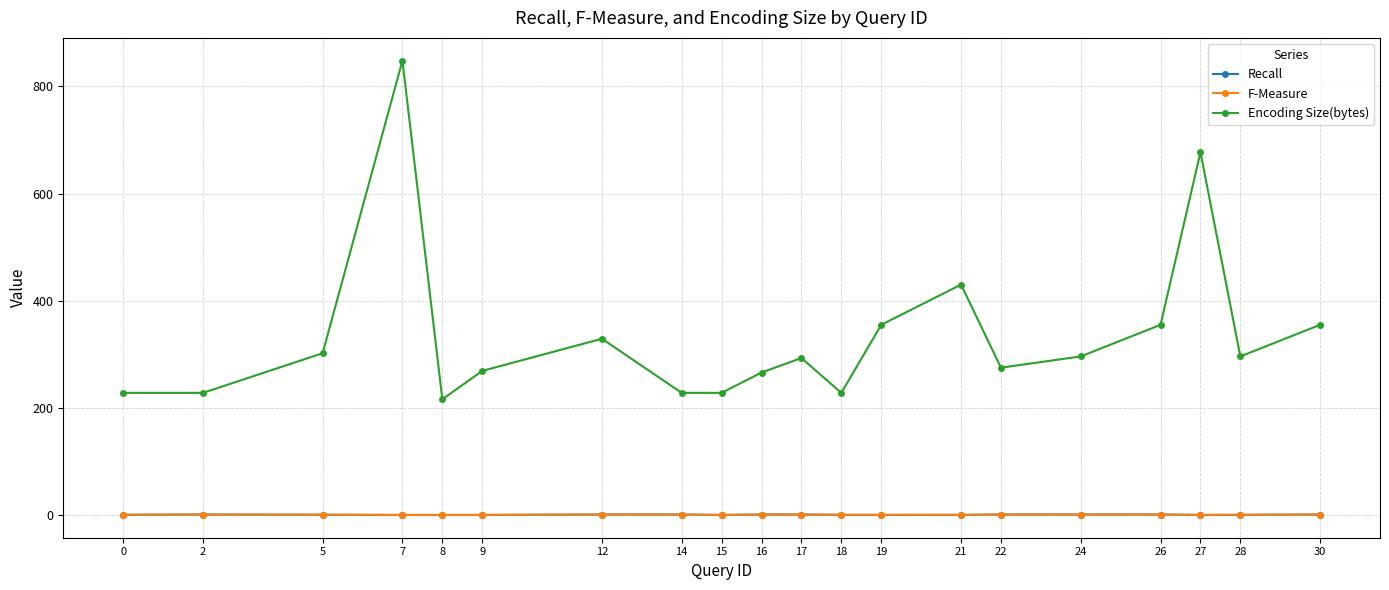

At which label is Encoding Size(bytes) closest to 532?

21